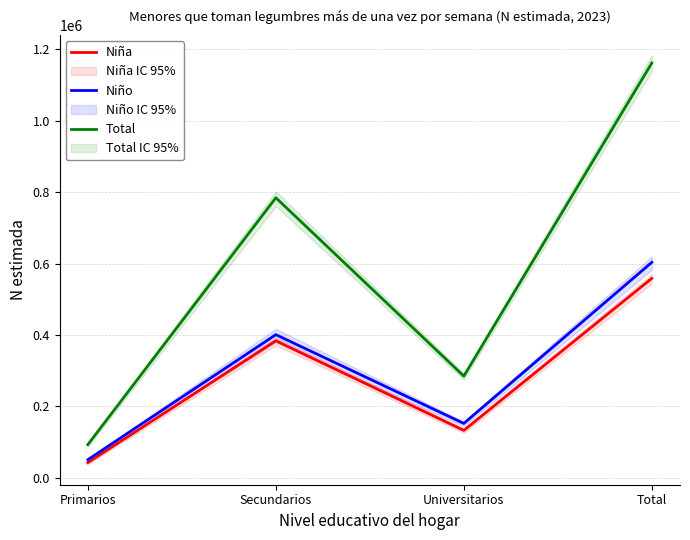

Is the value of Total at Primarios greater than the value of Niña at Universitarios?

No